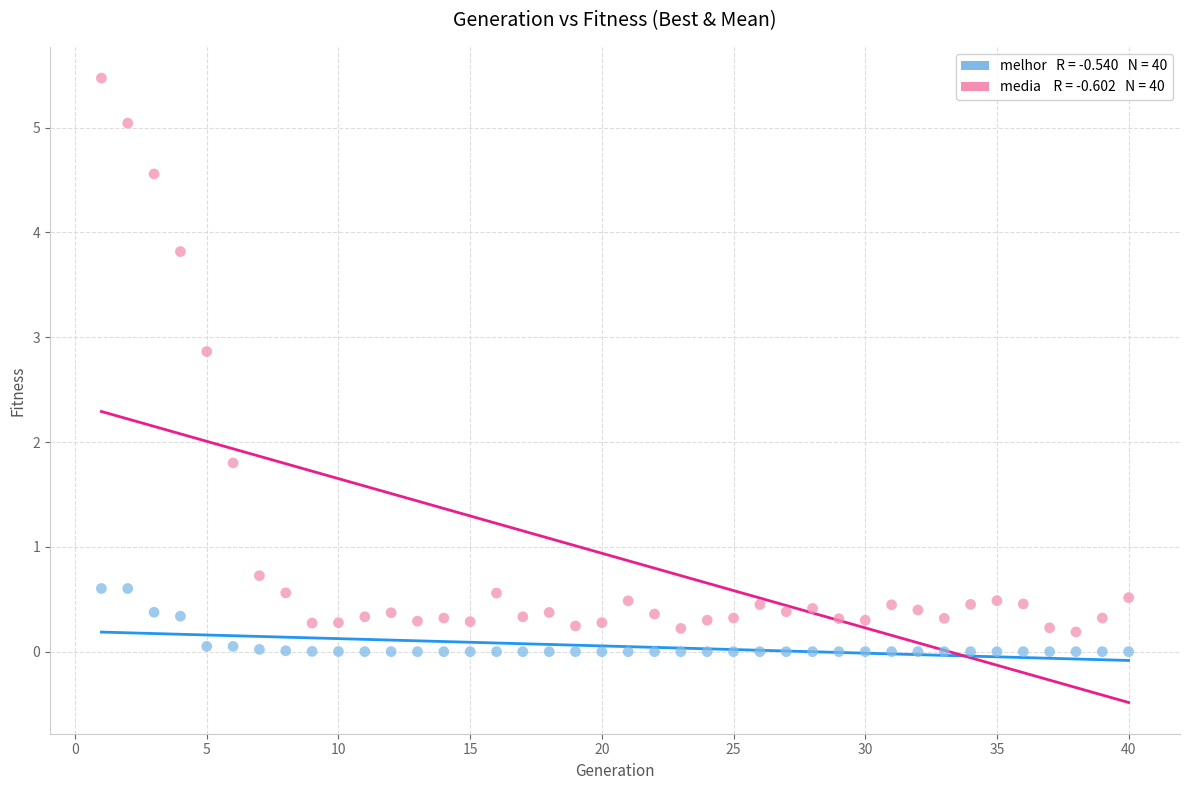

Across all series, what Y value is closest to 2?

1.8